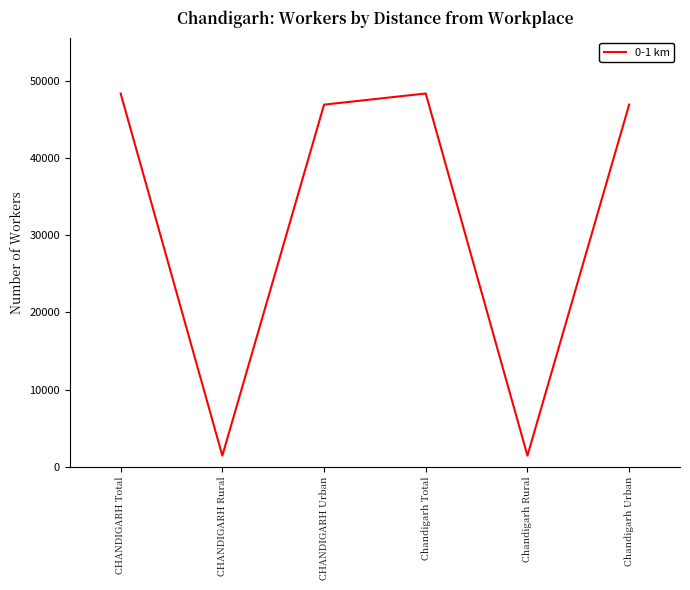

Is it true that the value at CHANDIGARH Urban is 46938?

True